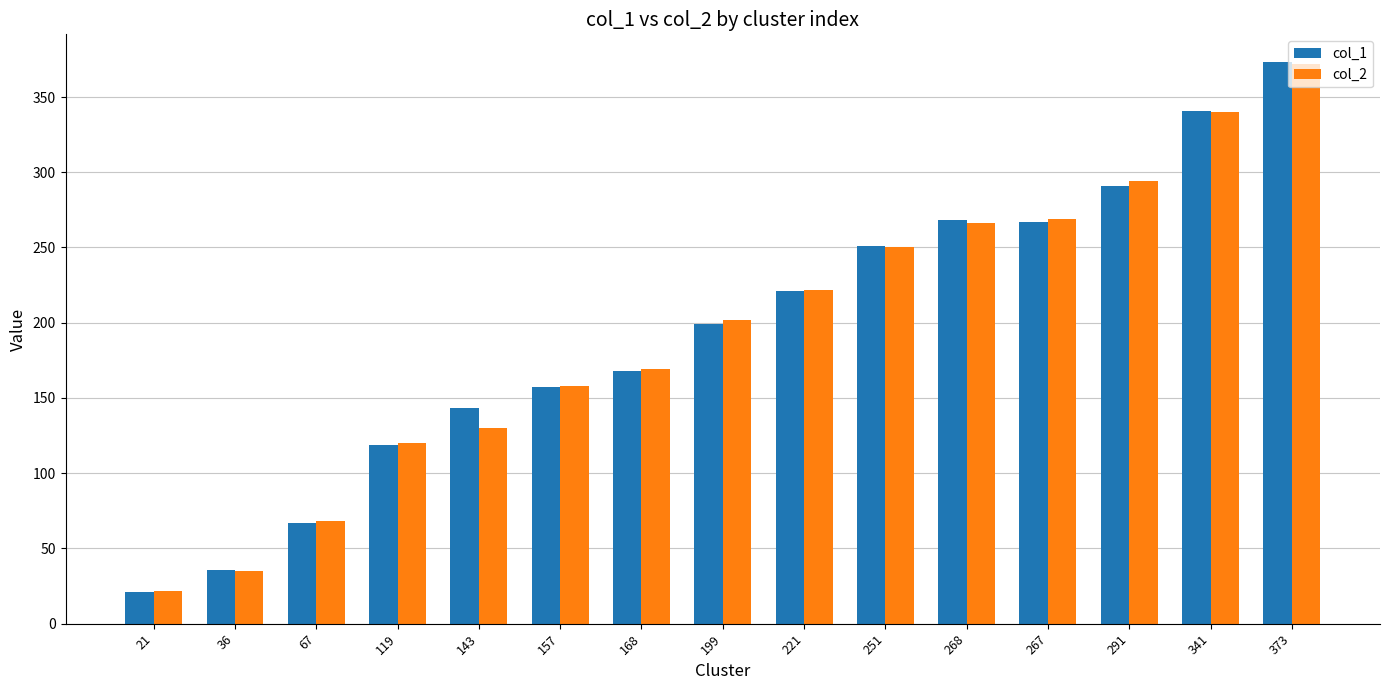

Between 267 and 341, which series saw the biggest shift?

col_1